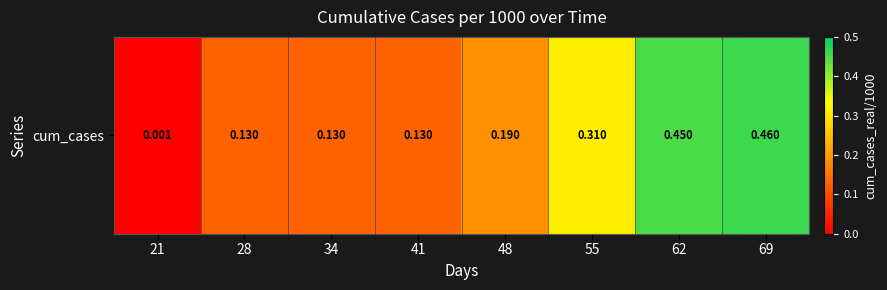

True or false: the data shows 0.2 at 28.

False